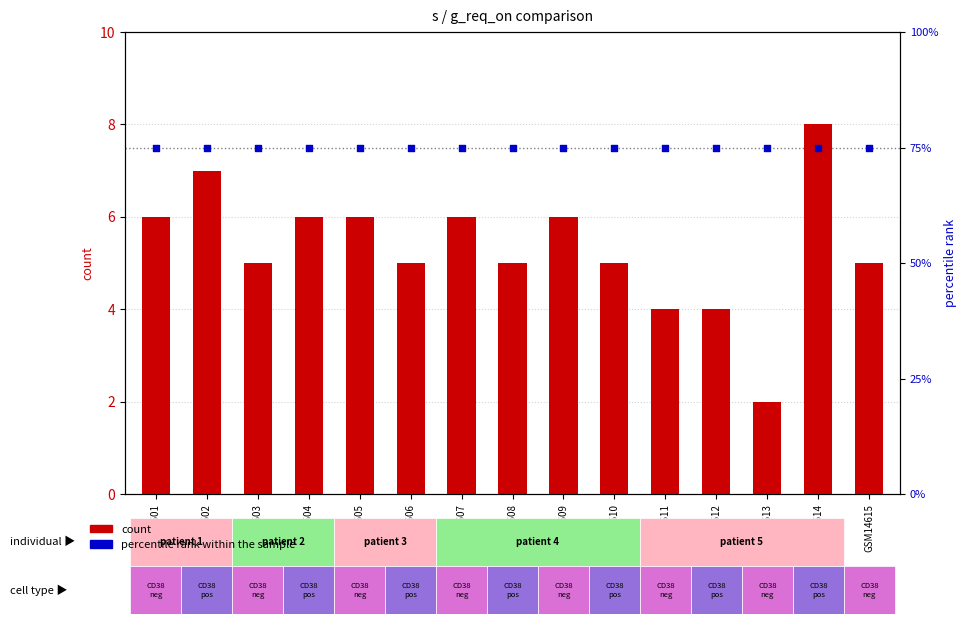

Which series reaches the maximum Y coordinate?

percentile rank within the sample